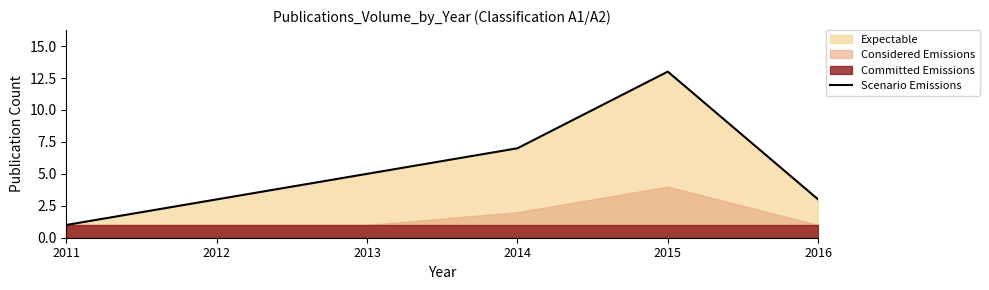

Reading left to right, extract all data points from this chart.

1	3	5	7	13	3